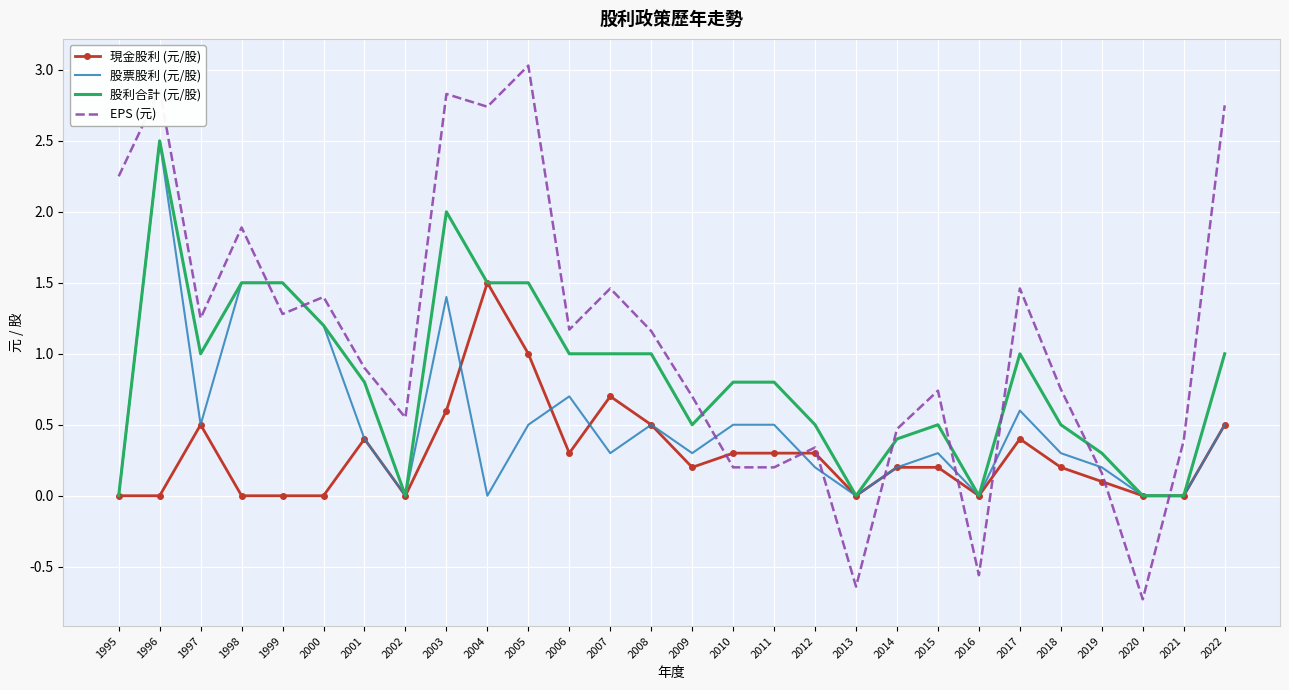

True or false: 股利合計 (元/股) has more than 1 points higher than both neighbors.

True